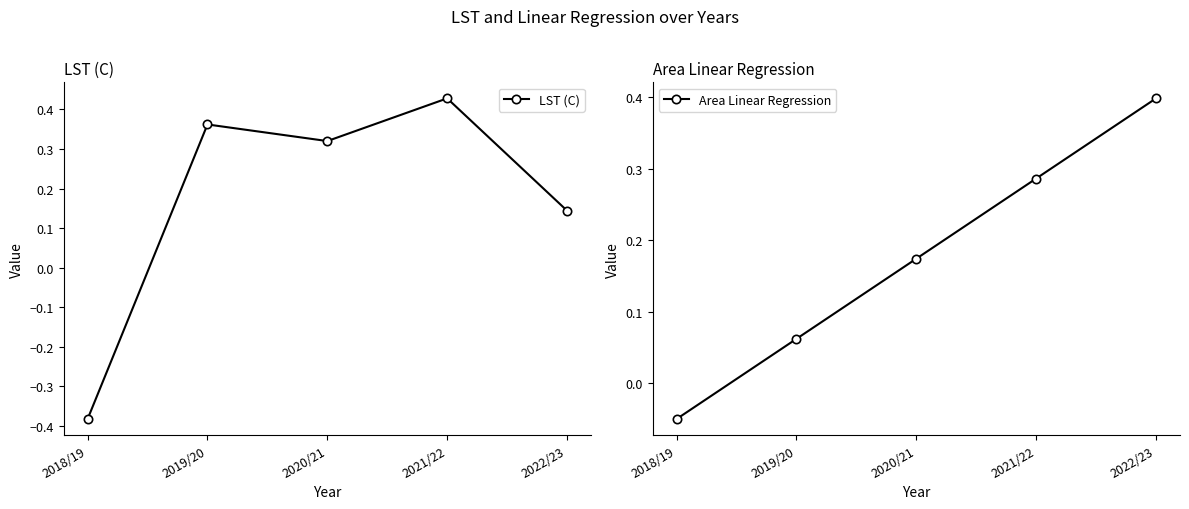

Which series ends up on top after the final intersection of Area Linear Regression and LST (C)?

Area Linear Regression